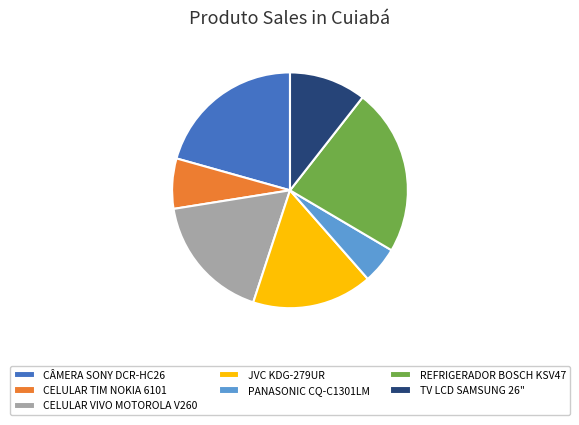

Approximately how many times larger is the value at TV LCD SAMSUNG 26" compared to CELULAR VIVO MOTOROLA V260?

0.6